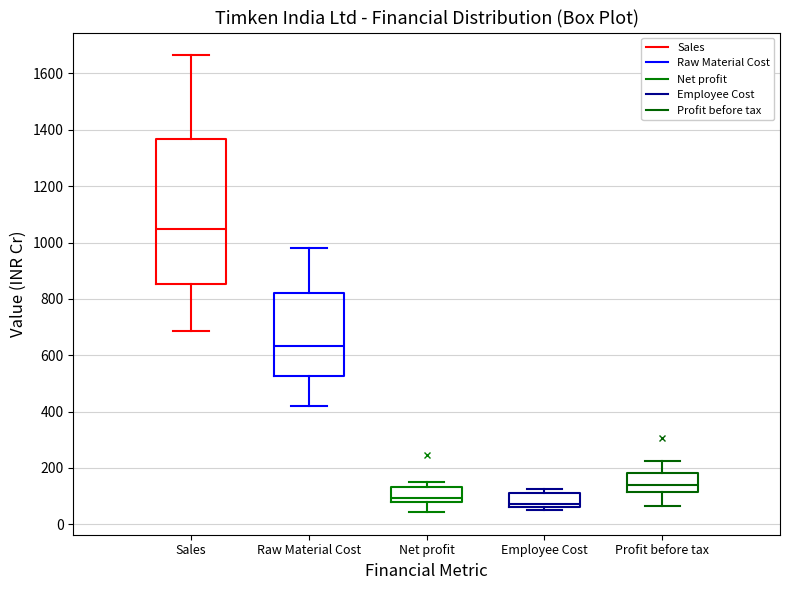

Reading left to right, read every box against the y-axis: the position of its median line, the range the box covers, and the ends of its whiskers. The values are not printed on the chart, so give them approximately, as read against the axis.

Sales: median 1040, box 860 to 1360, whiskers 680 to 1660
Raw Material Cost: median 640, box 520 to 820, whiskers 420 to 980
Net profit: median 100, box 80 to 140, whiskers 40 to 140 (just above the box's upper edge)
Employee Cost: median 80, box 60 to 120, whiskers 60 (just below the box's lower edge) to 120 (just above the box's upper edge)
Profit before tax: median 140, box 120 to 180, whiskers 60 to 220